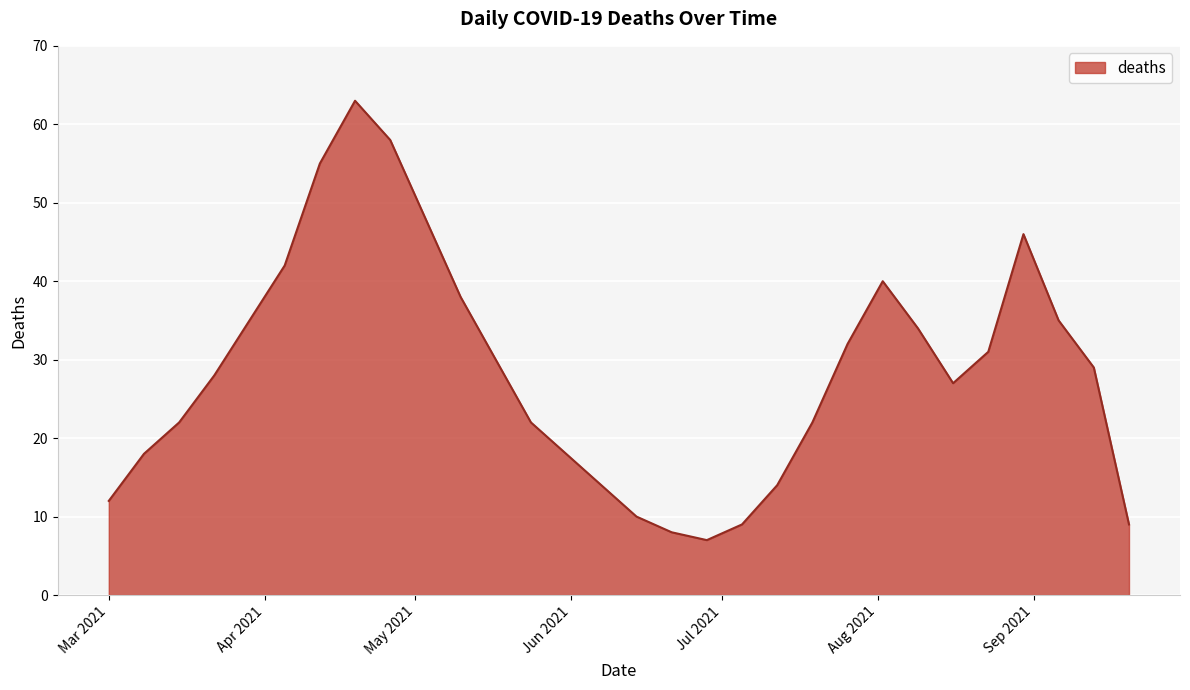

Reading left to right, what are all the values shown in this chart?

12	18	22	28	35	42	55	63	58	48	38	30	22	18	14	10	8	7	9	14	22	32	40	34	27	31	46	35	29	9